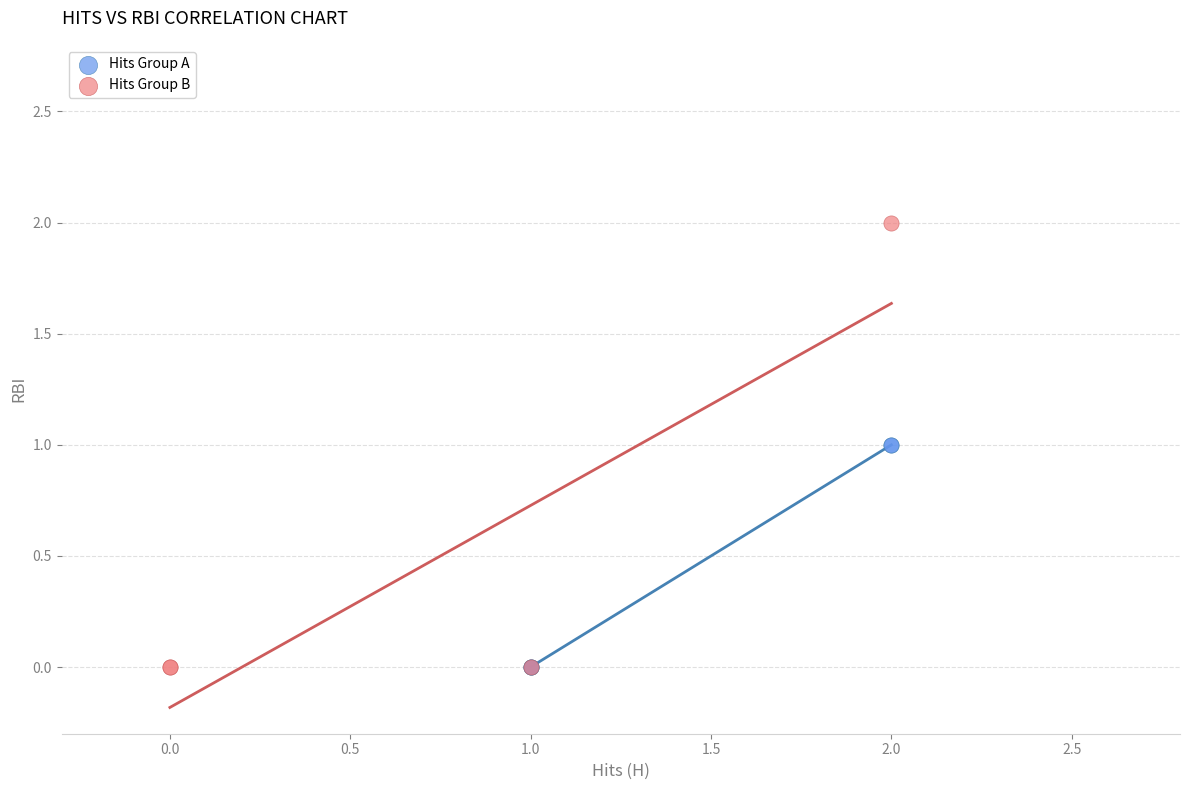

Which series reaches the maximum Y coordinate?

Hits Group B